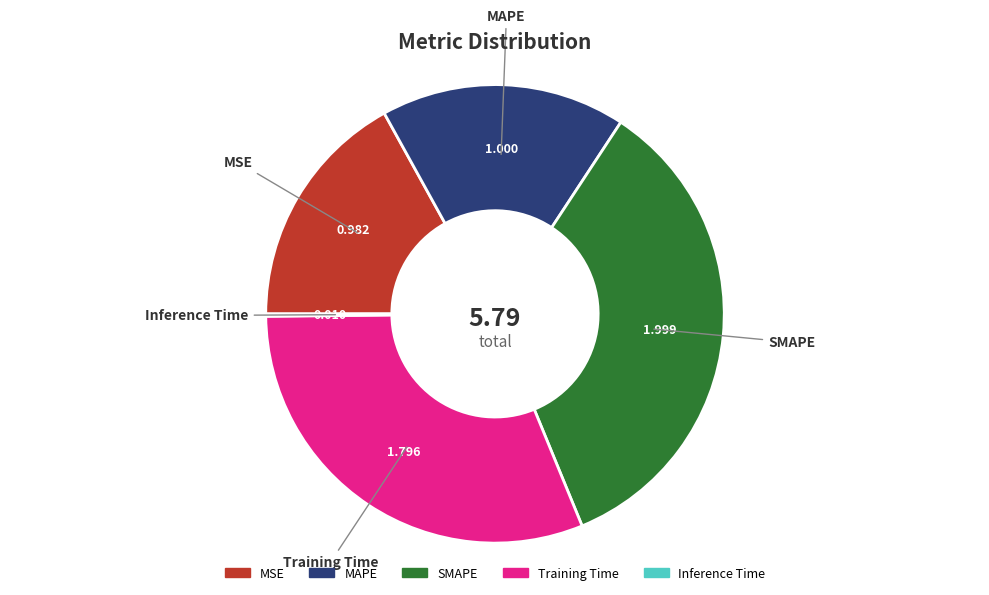

Is the sum of SMAPE and Training Time greater than half?

Yes